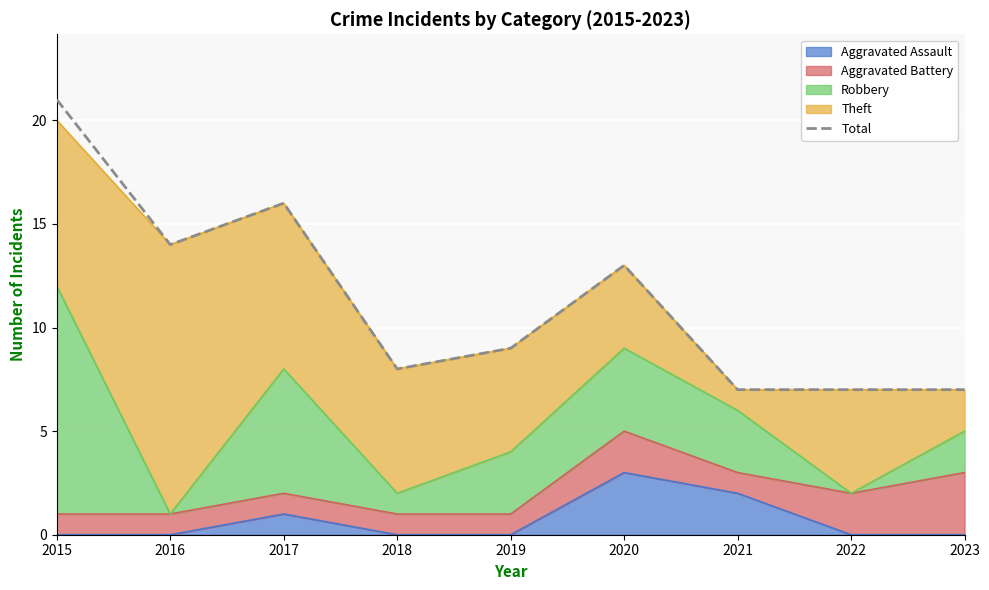

What is the approximate value at 2015?

21